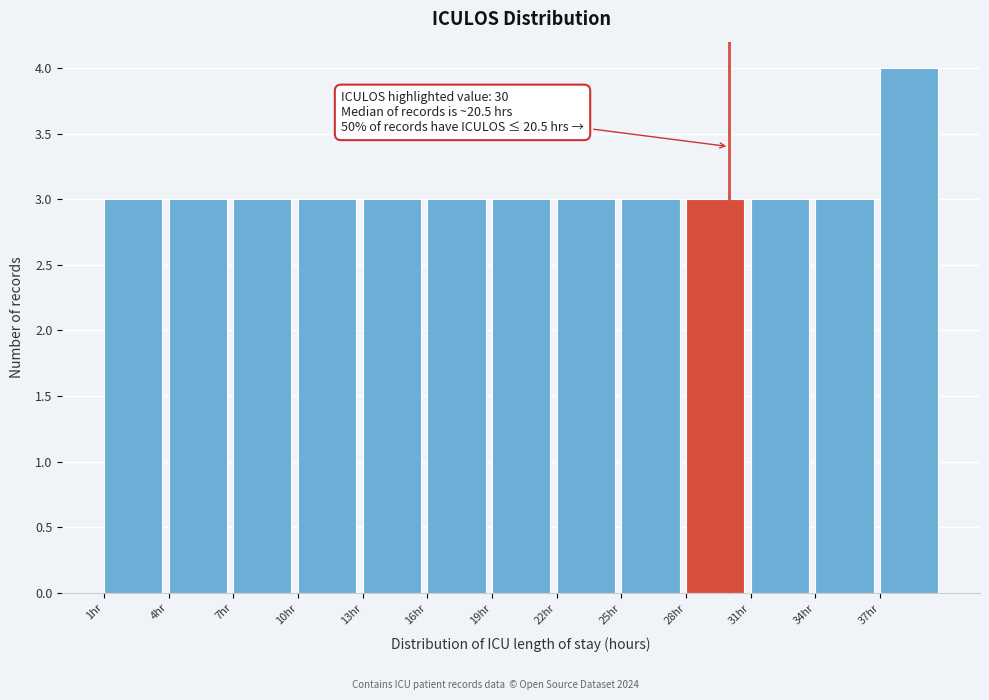

Which range on the x-axis has the tallest bar?

37 to 40